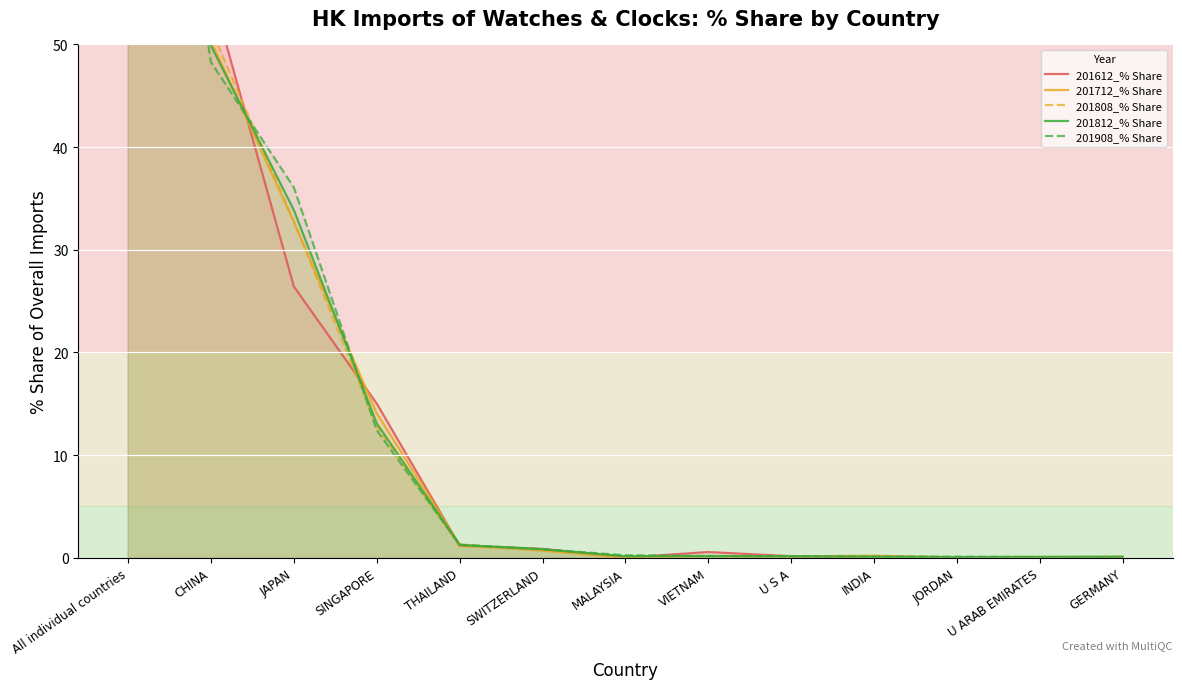

What are all the series names shown in the legend?

201612_% Share, 201712_% Share, 201808_% Share, 201812_% Share, 201908_% Share